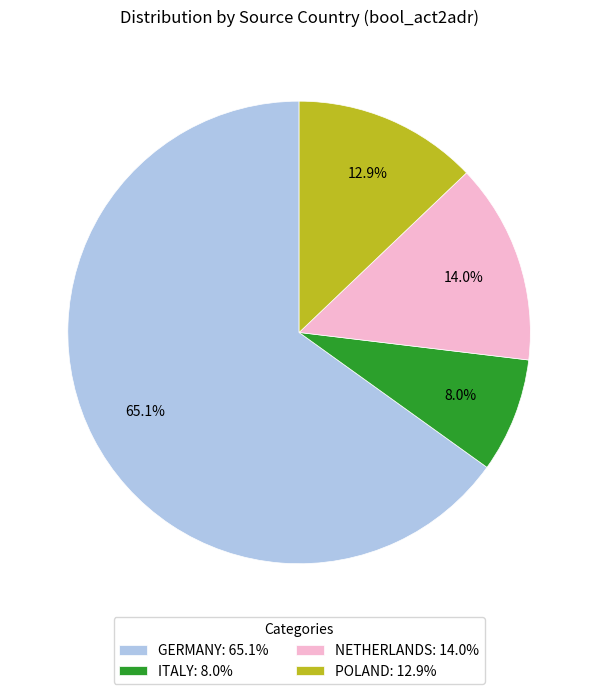

Does POLAND account for over 50% of the chart?

No